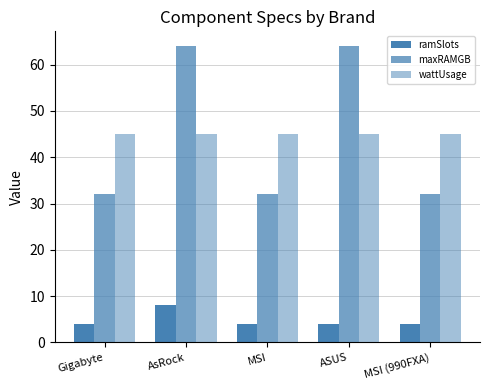

How many data points does each series have?

5